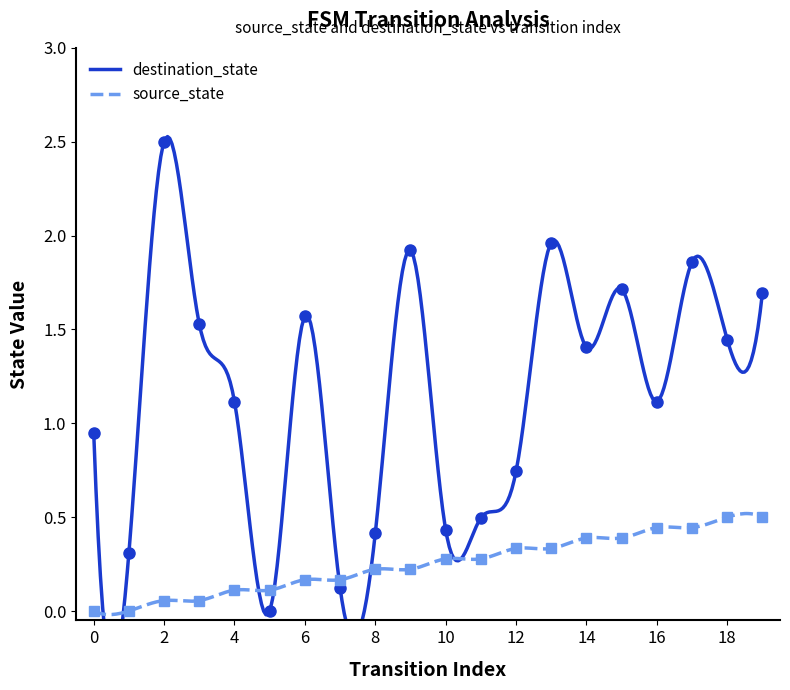

Is it true that source_state equals 0.1 at 8?

False